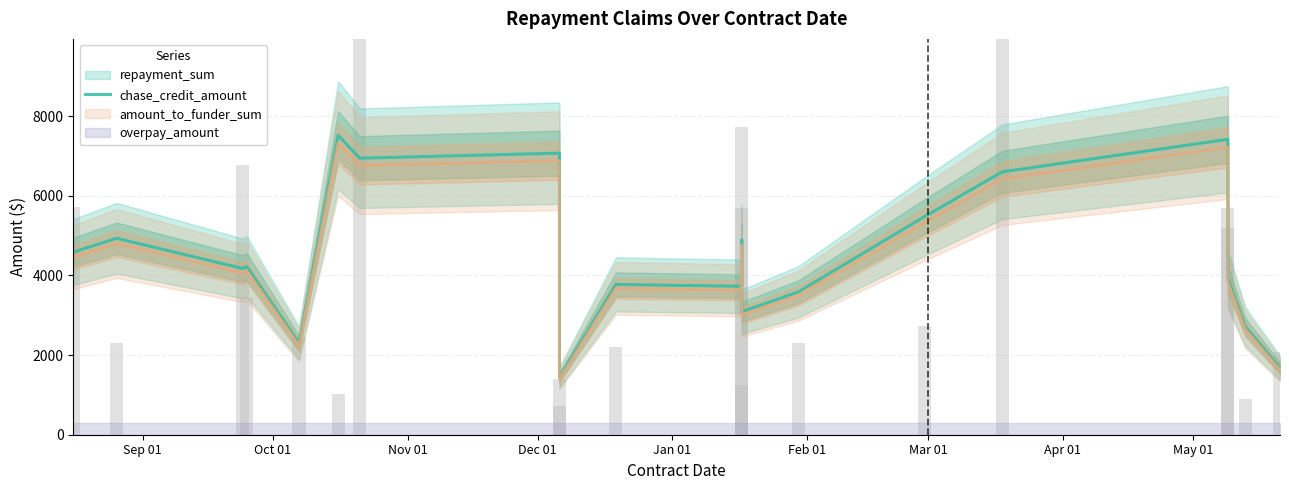

What is the difference between the maximum and minimum values?

6080.4